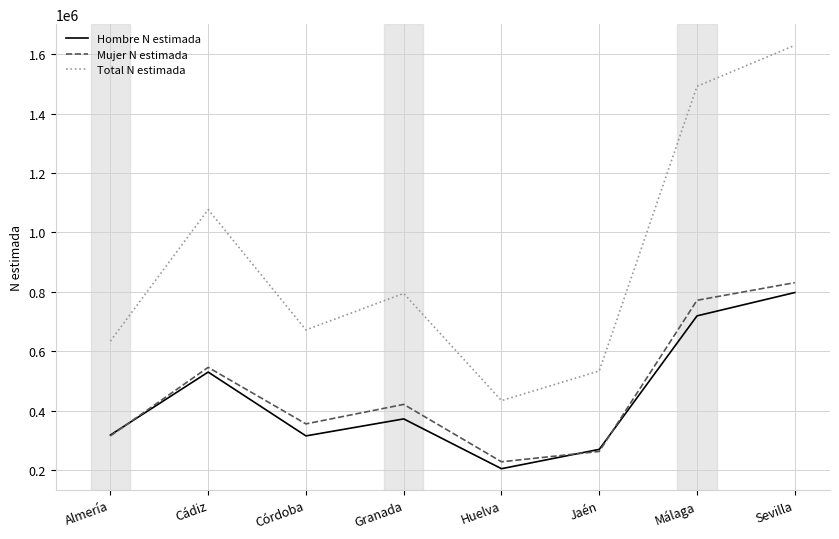

What position from the right is Granada?

5